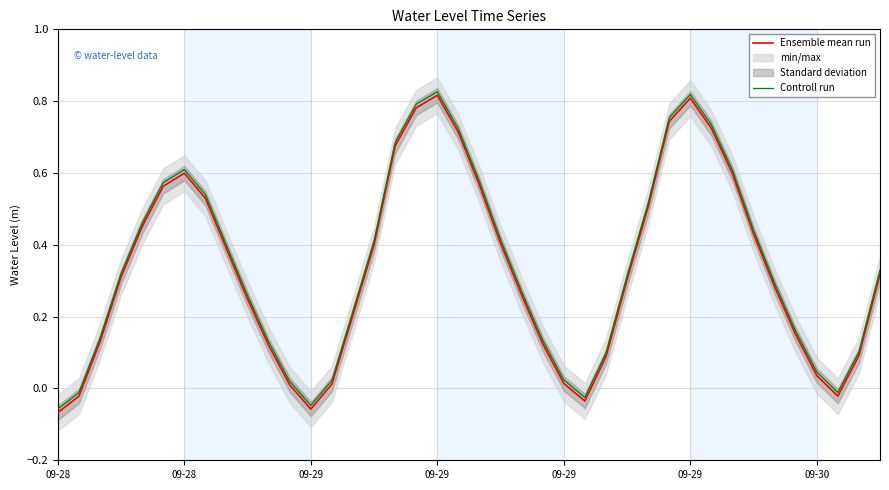

Where is the first local minimum for Ensemble mean run?

09-29